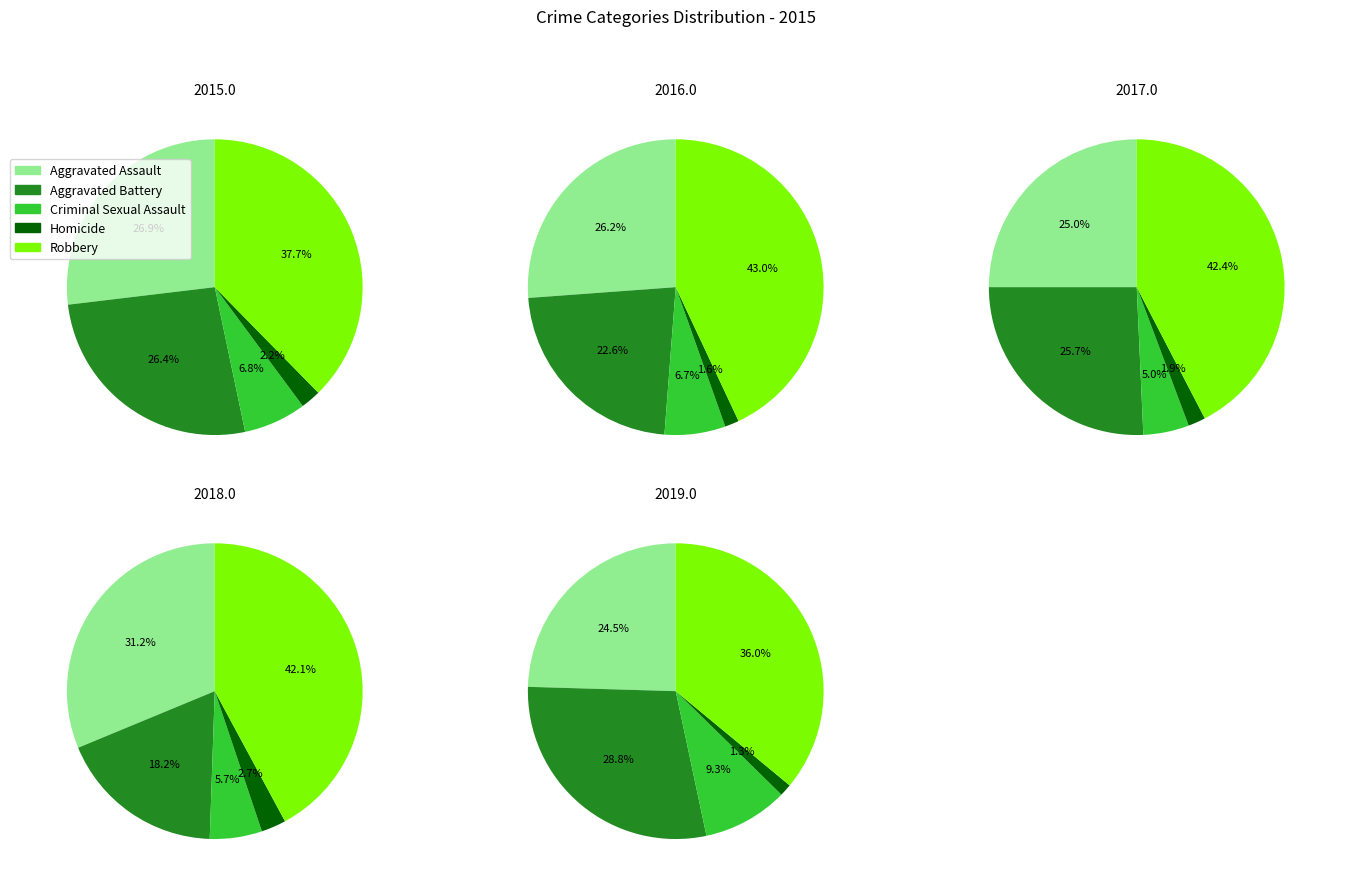

How many segments does this pie chart have?

5